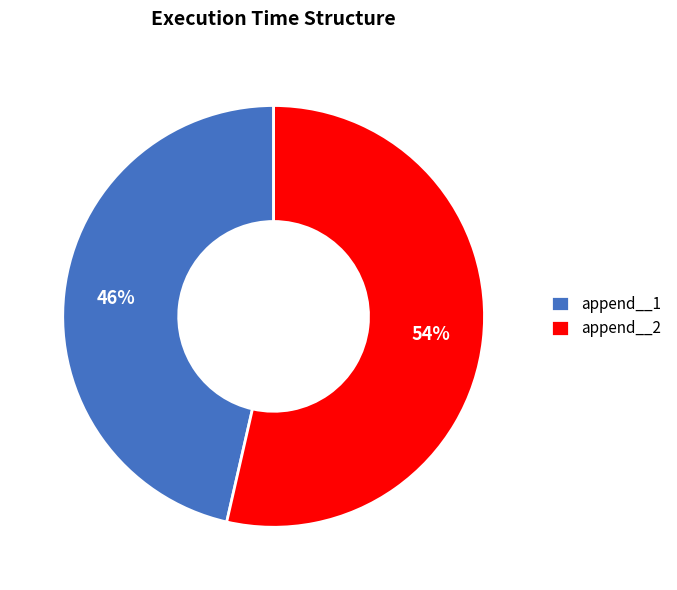

What percentage is the append__2 slice, to the nearest percent?

54%